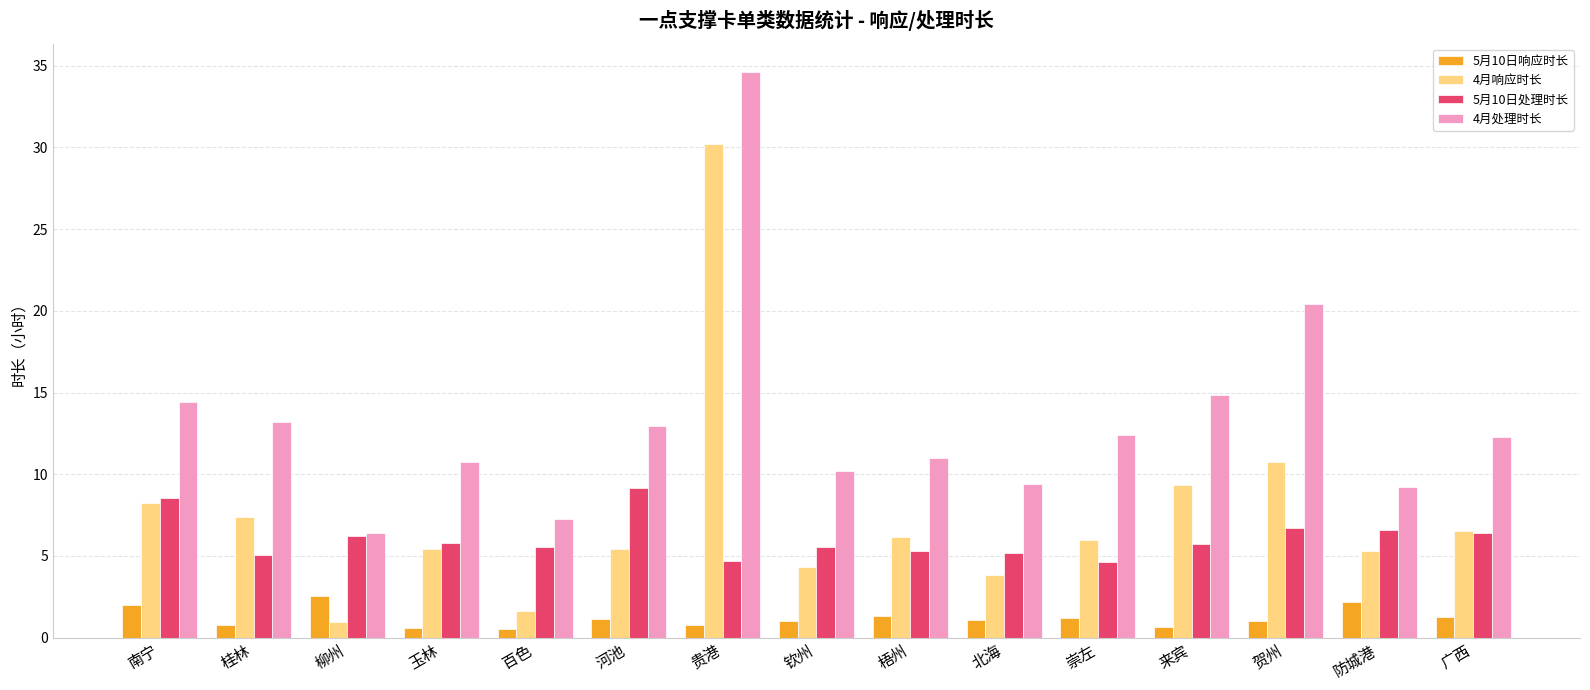

Is the value of 5月10日响应时长 at 百色 greater than the value of 4月处理时长 at 梧州?

No